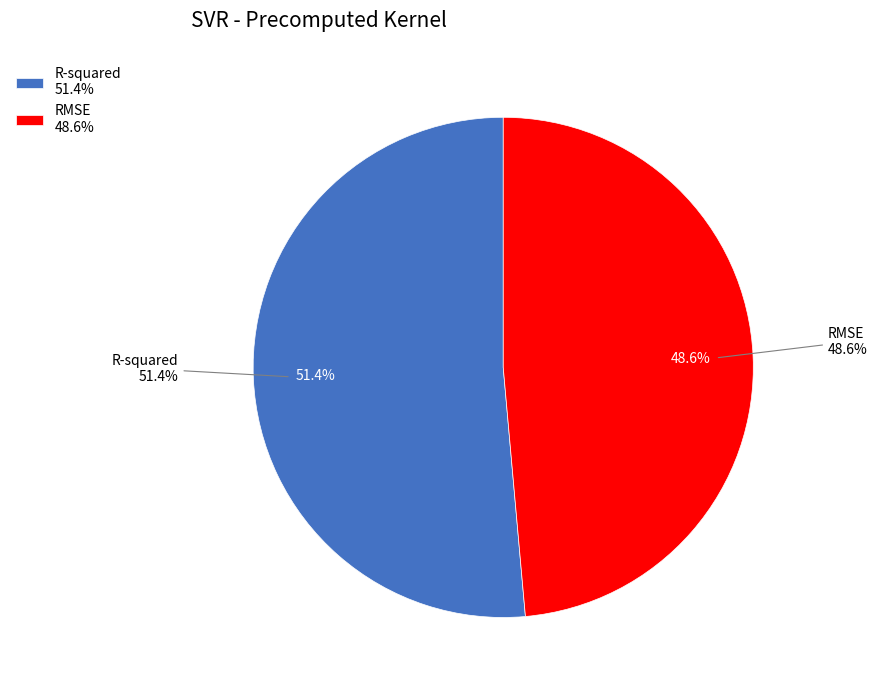

Is it true that RMSE is 40% of the pie?

False